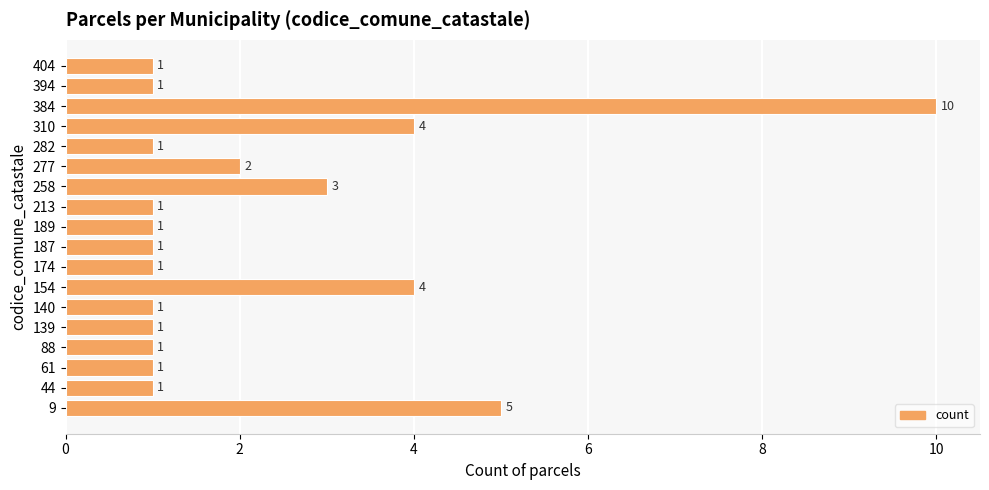

Approximately how many times larger is the value at 258 compared to 140?

3.0